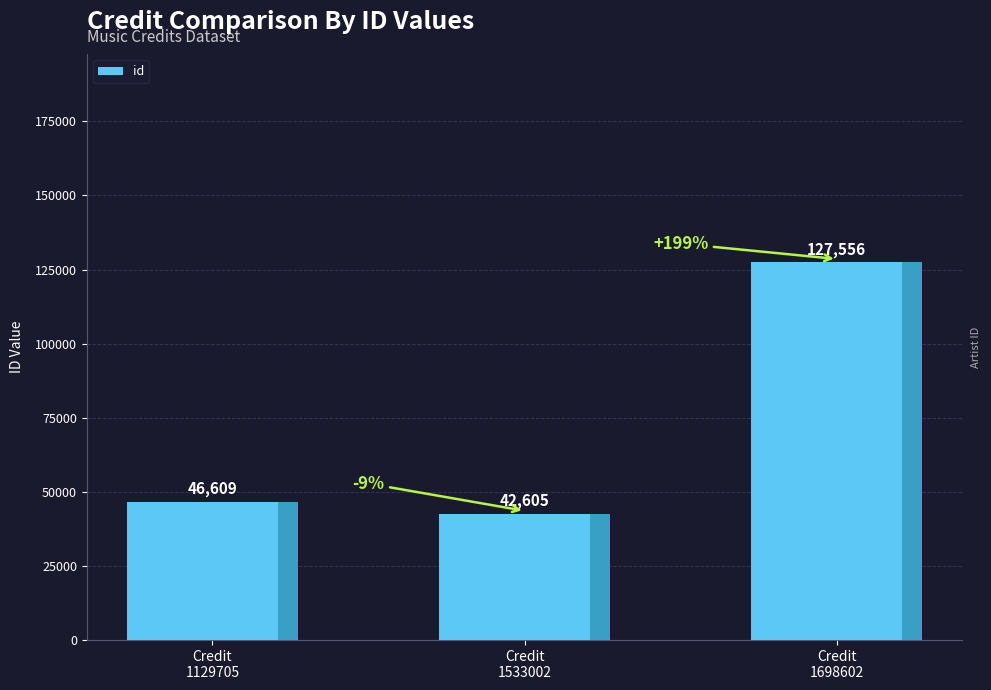

List the labels in order of value, largest first.

Credit
1698602, Credit
1129705, Credit
1533002